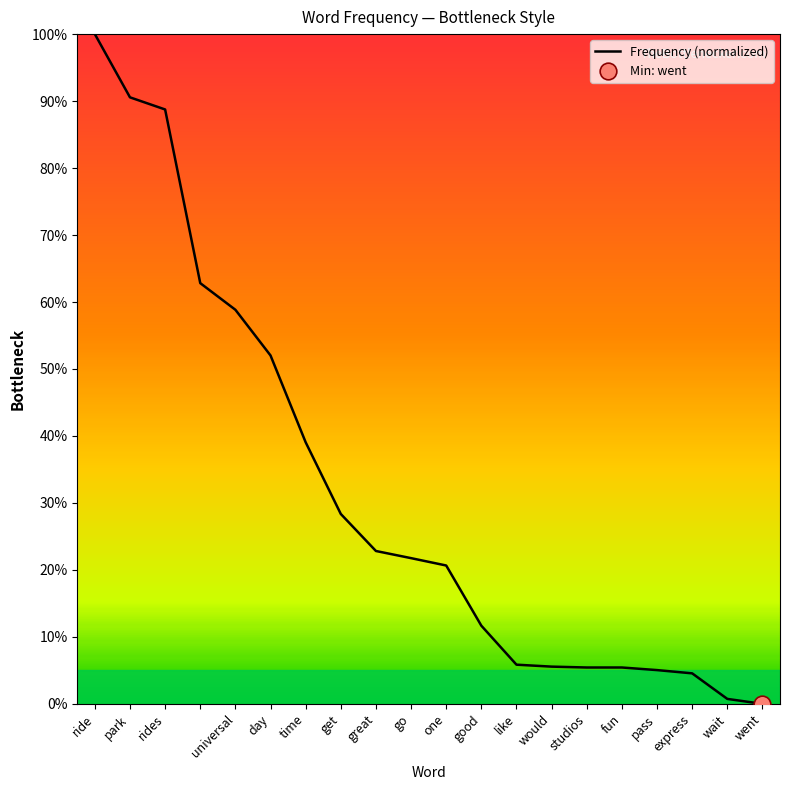

What position from the left is good?

12